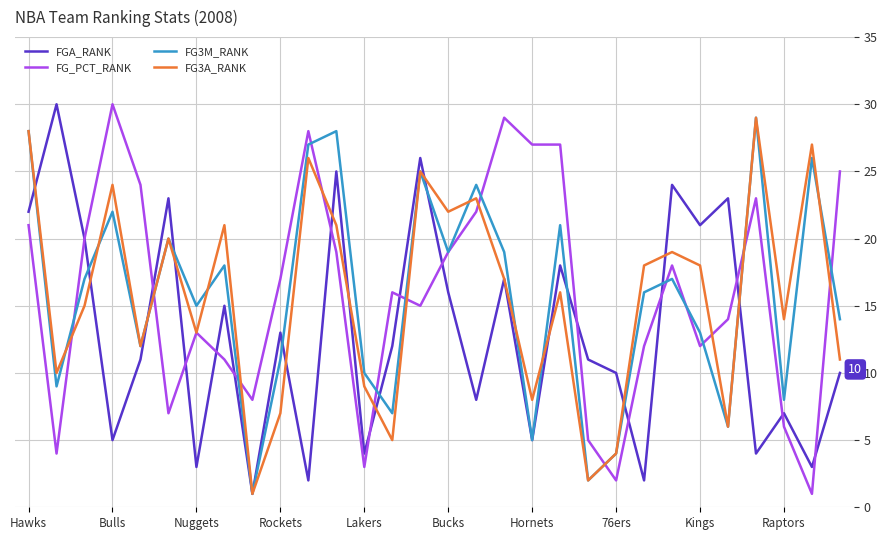

What is the greatest value displayed?

30